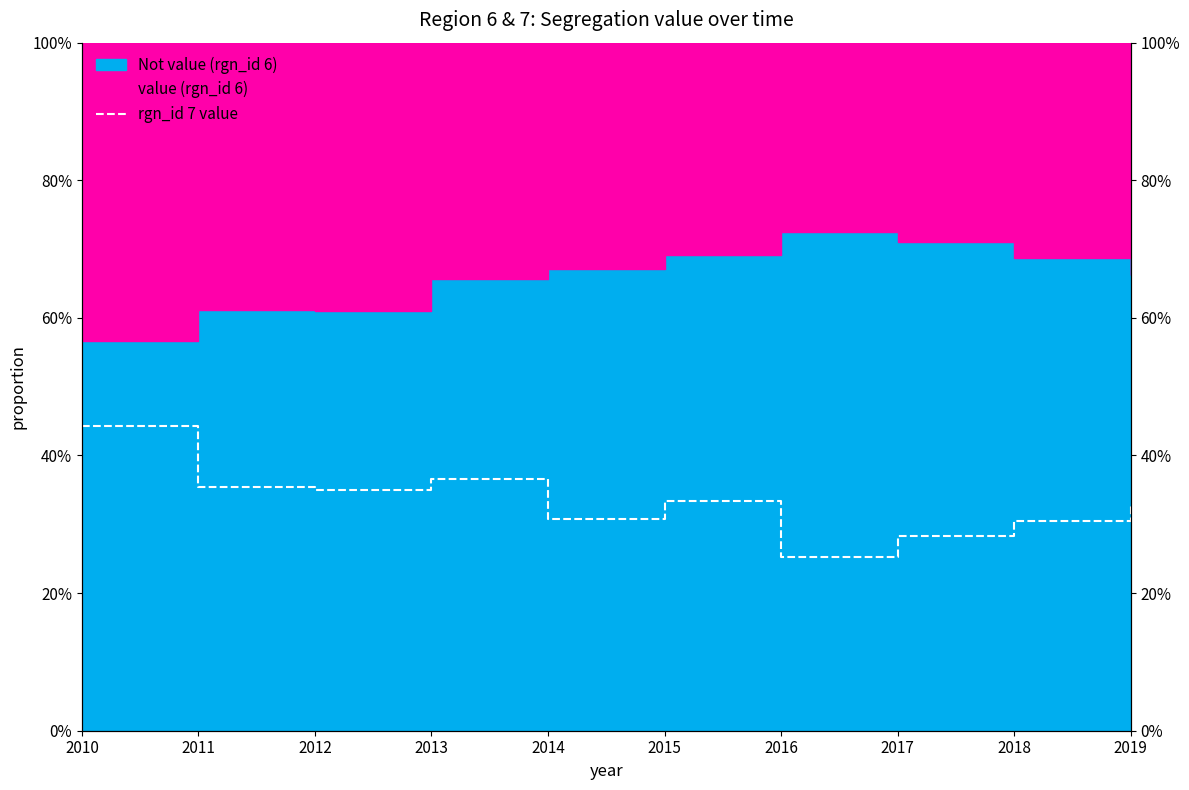

Reading right to left, what are all the values shown in this chart?

0.3	0.3	0.3	0.3	0.3	0.3	0.4	0.3	0.4	0.4